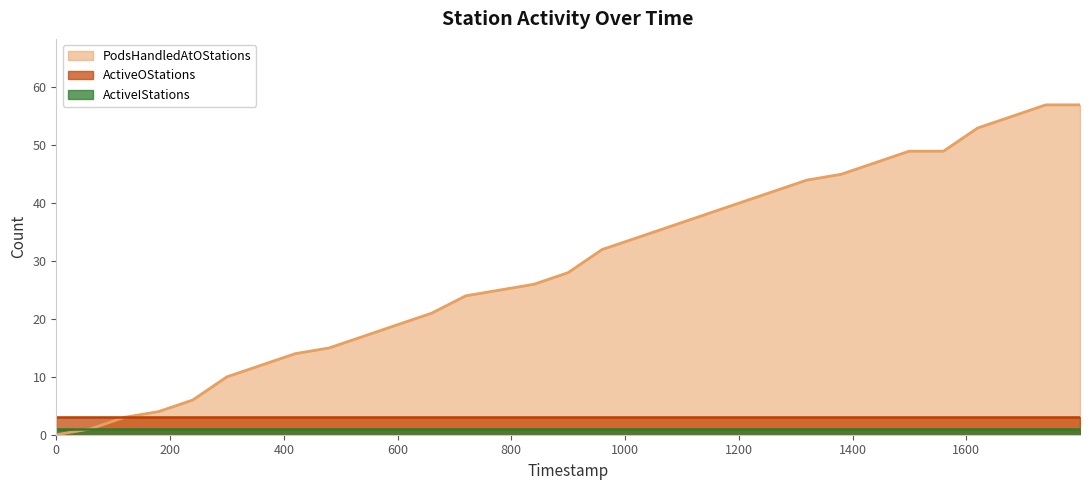

What is the spread (max minus min) of values at 22?

43